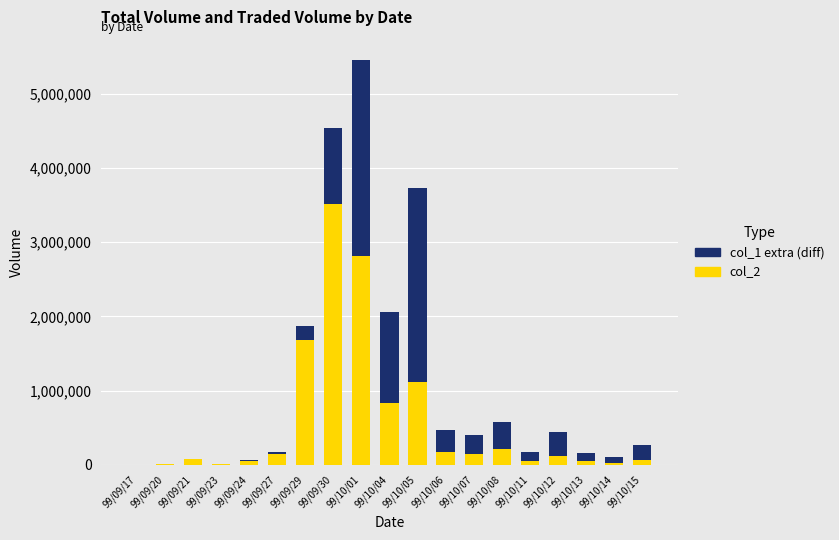

At which category is the sum across all series the highest?

99/10/01